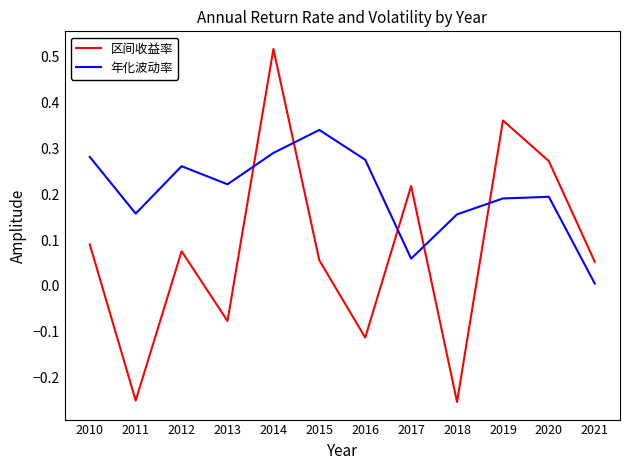

What is the sum of the 区间收益率 values at 2011 and 2016?

-0.4